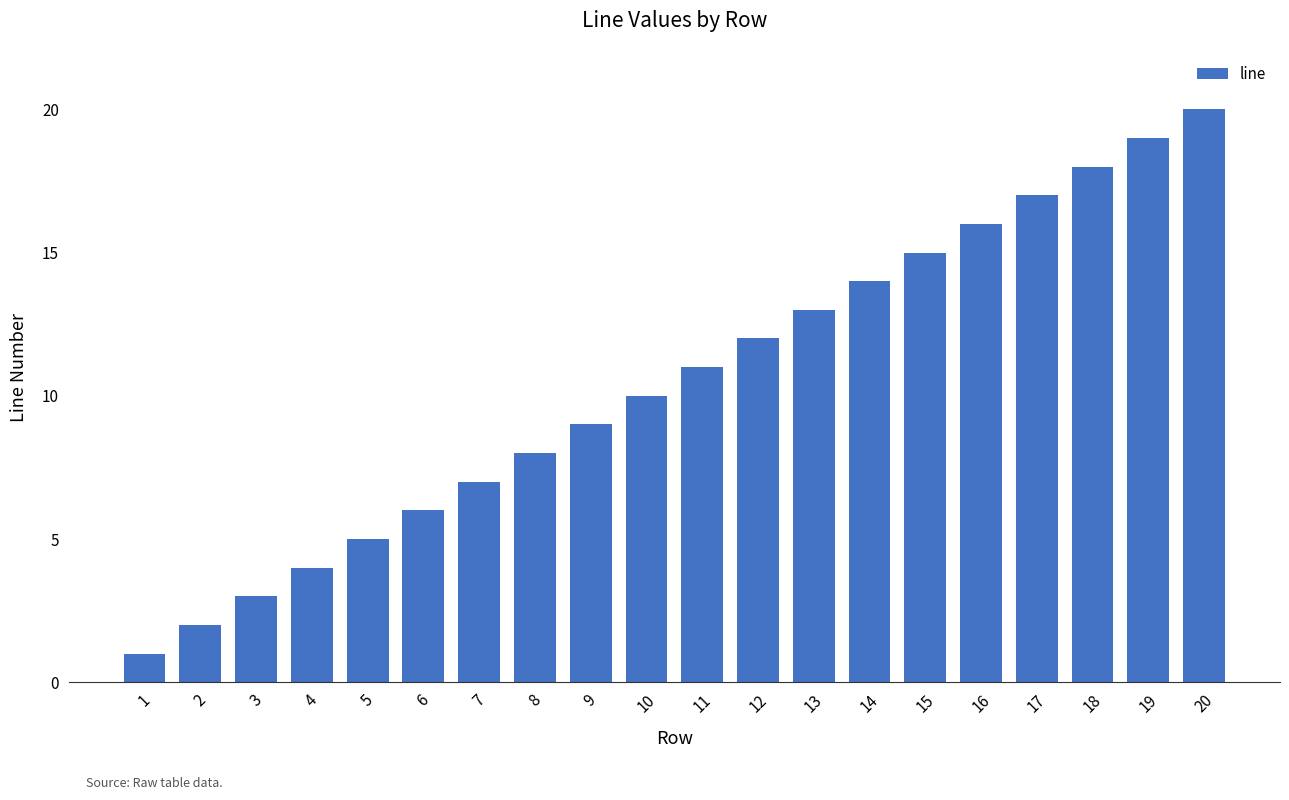

Reading left to right, list all the values displayed in this chart.

1=1	2=2	3=3	4=4	5=5	6=6	7=7	8=8	9=9	10=10	11=11	12=12	13=13	14=14	15=15	16=16	17=17	18=18	19=19	20=20